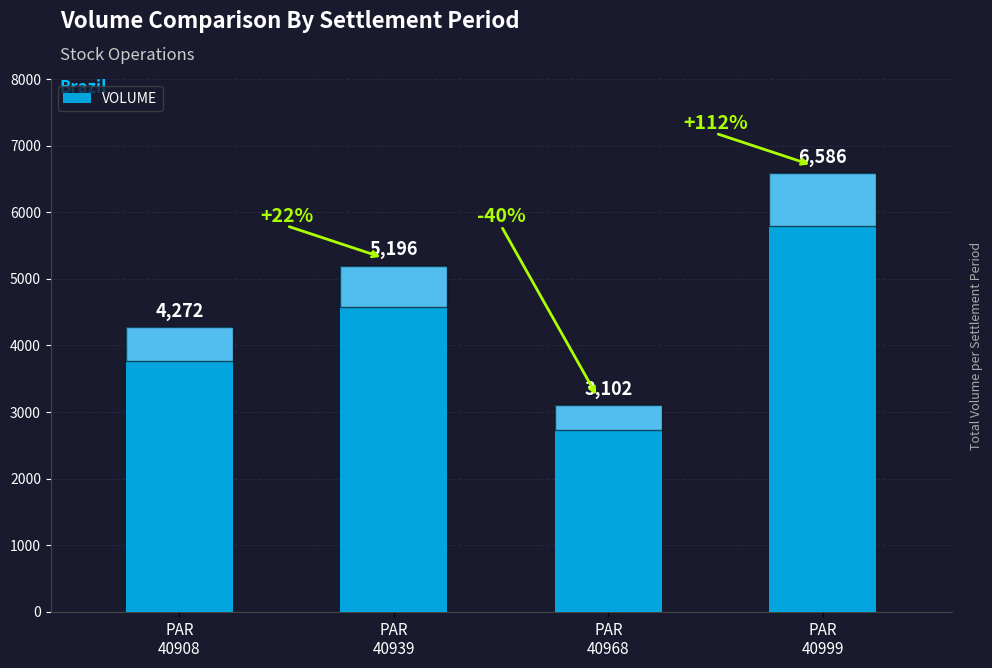

Which label corresponds to the smallest value in the chart?

PAR
40968